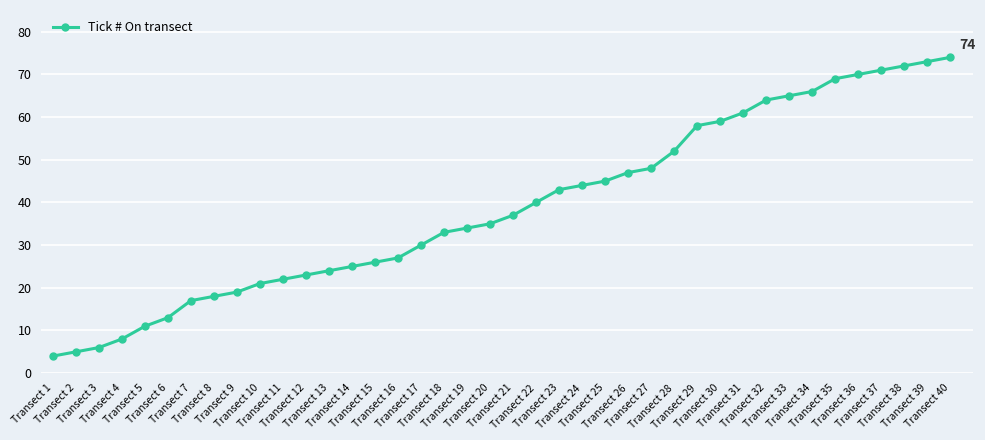

Read the value at Transect 4, to the nearest 10.

10